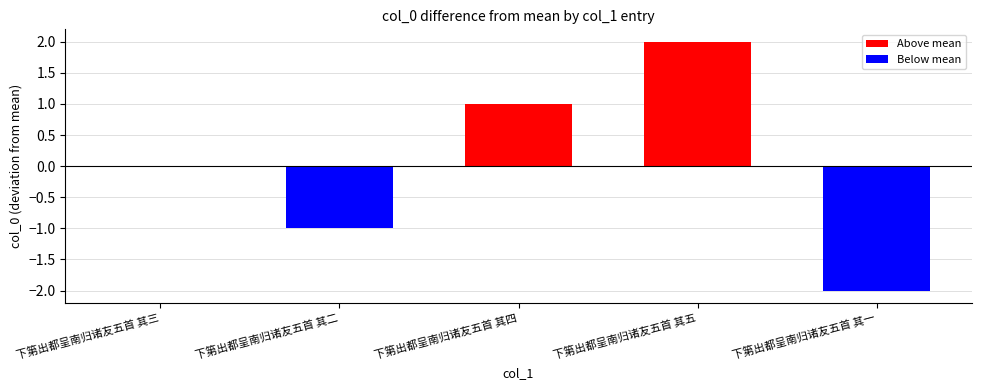

Count the values in the range -1 to 1.

3